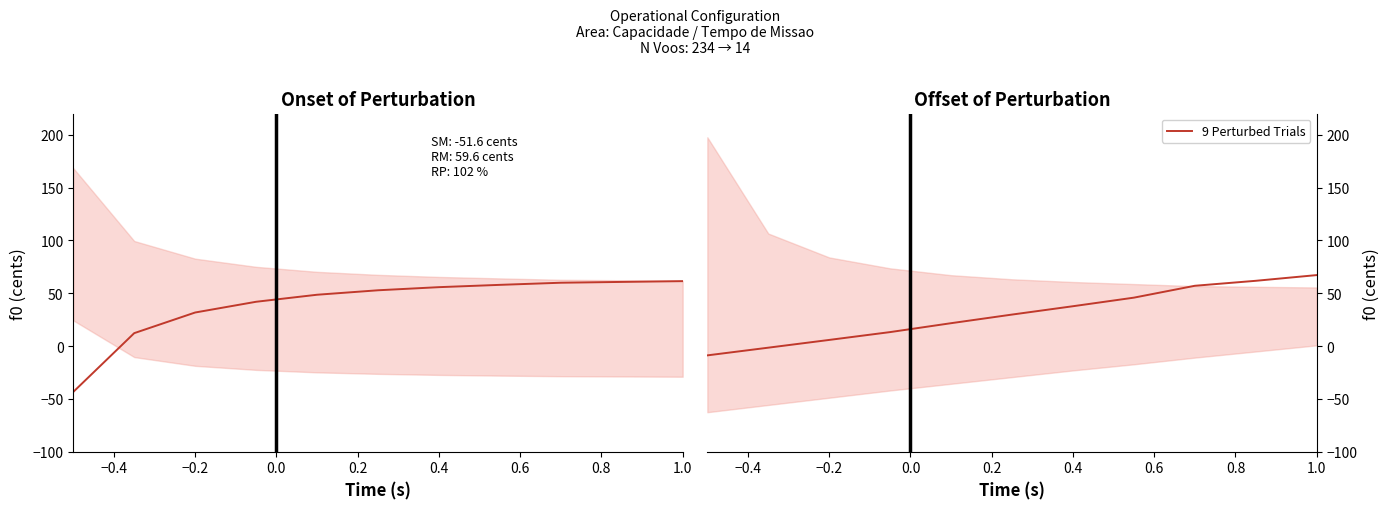

What is the minimum value for 9 Perturbed Trials?

-8.8